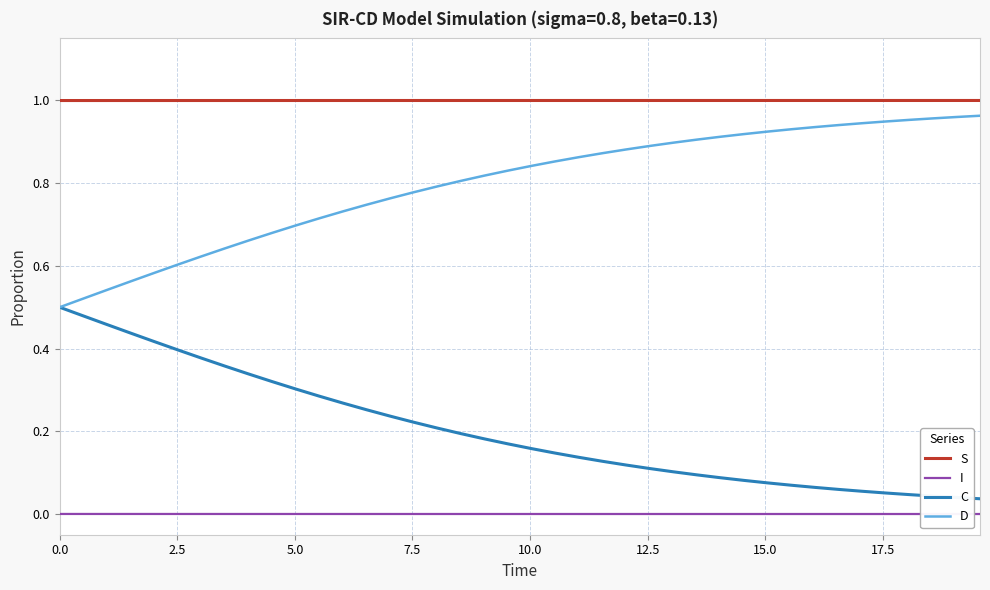

True or false: S and D intersect in this chart.

False